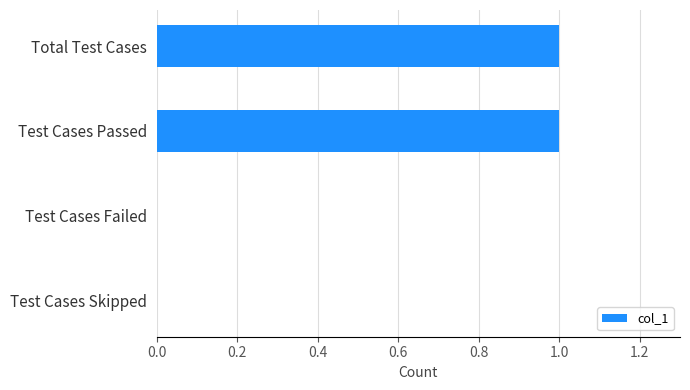

True or false: the data shows 2 at Total Test Cases.

False